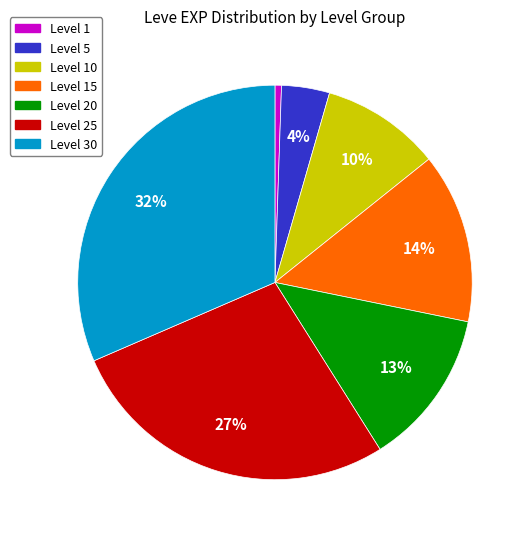

Count the number of slices in the pie.

7